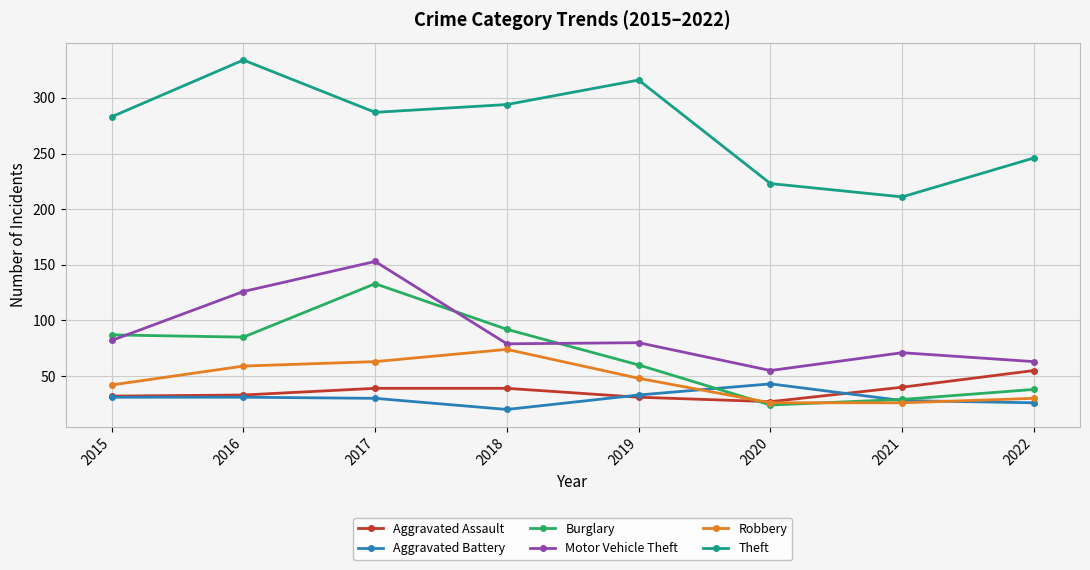

Read the Aggravated Battery value at 2016.

31